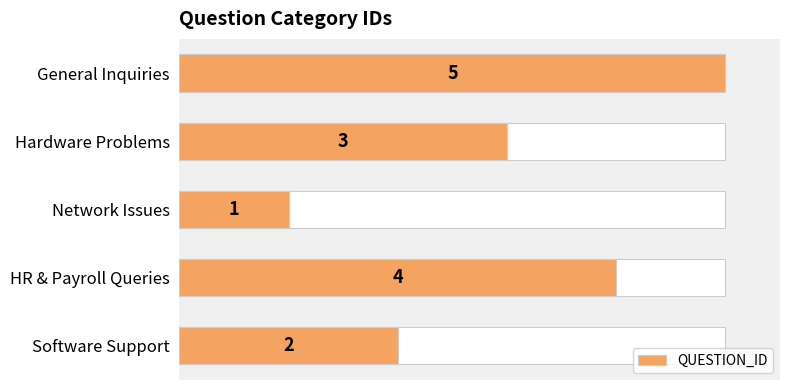

Which category has the lowest value across all series?

2